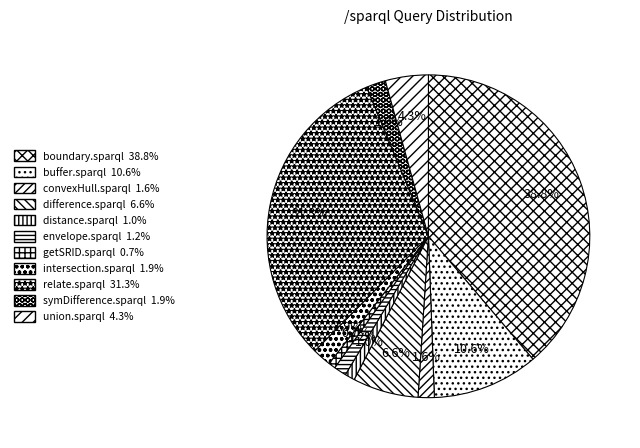

To the nearest percent, what percentage of the pie is buffer.sparql?

11%